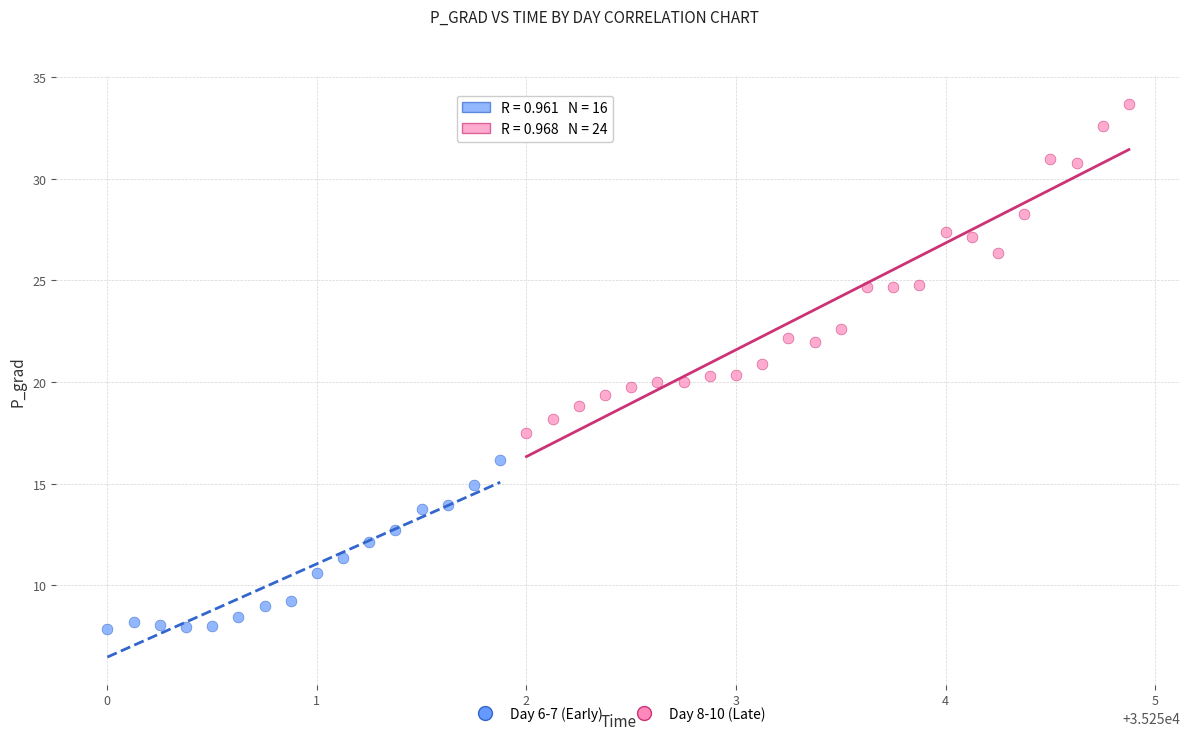

Which series has the widest spread of Y values?

Day 8-10 (Late)